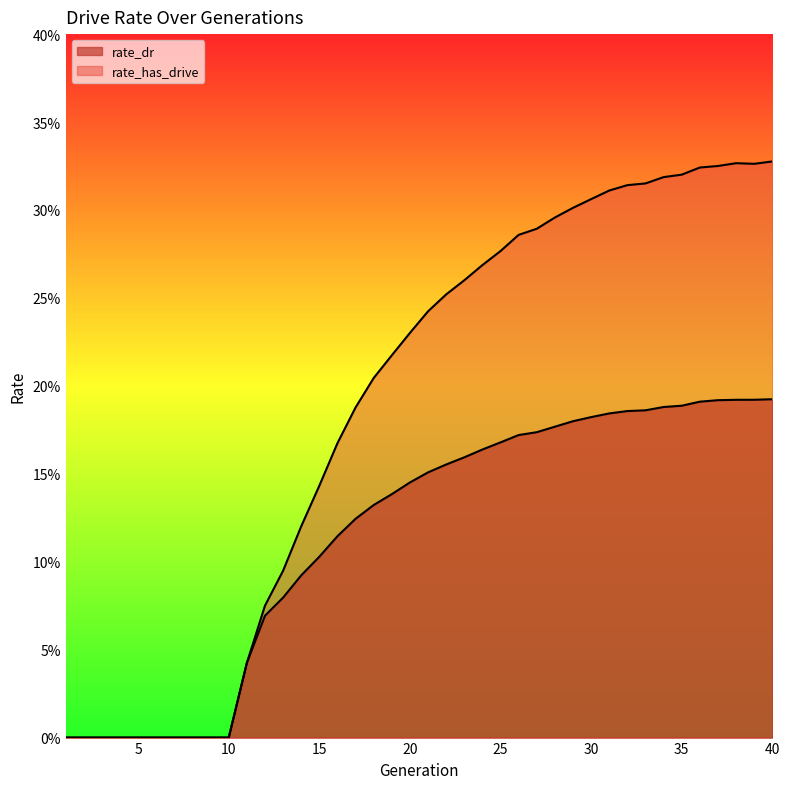

True or false: rate_dr and rate_has_drive cross at least once.

False